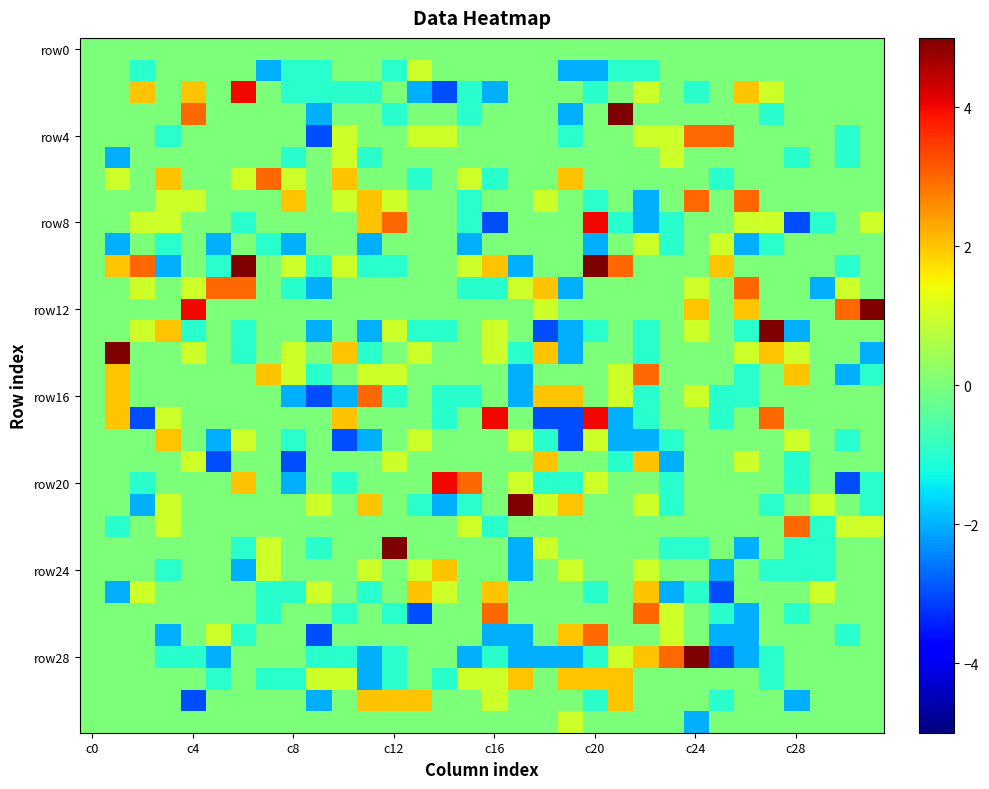

At which category is the sum across all series the highest?

c24